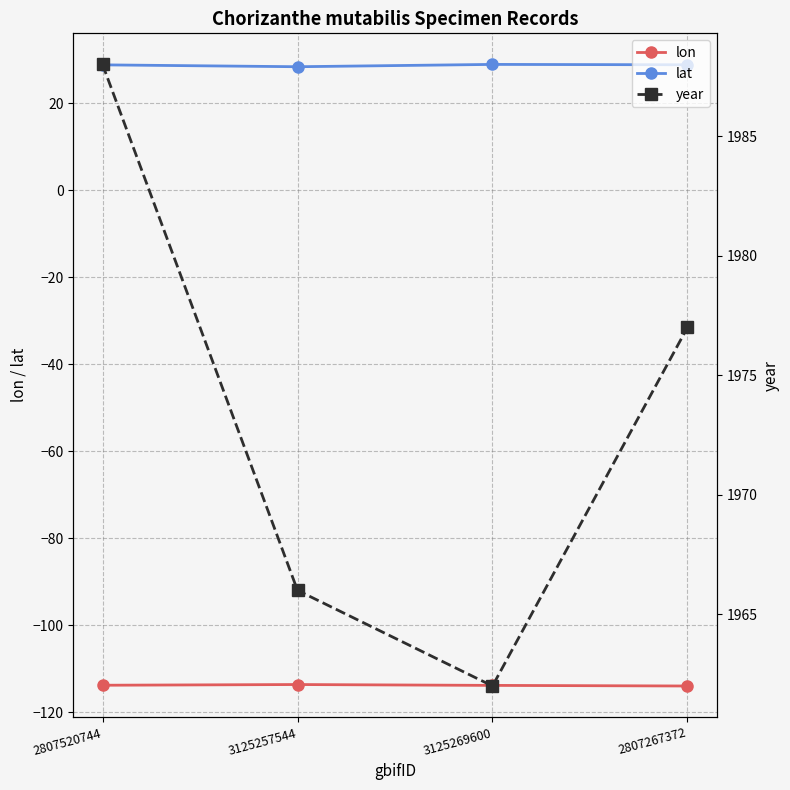

At how many categories does at least one series exceed 1016?

4